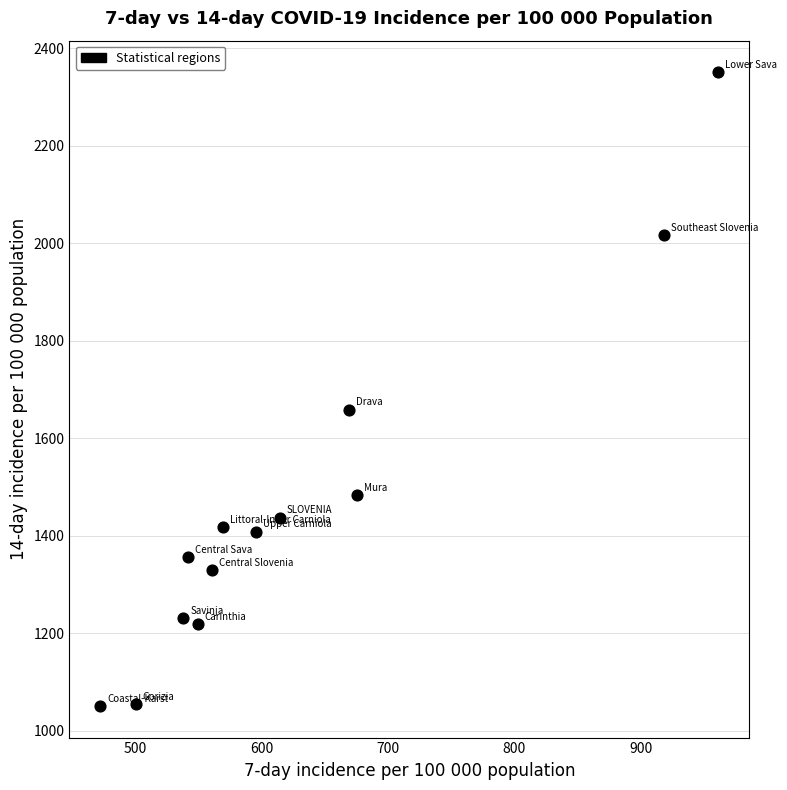

What Y value in the scatter plot is closest to 1700?

1658.9